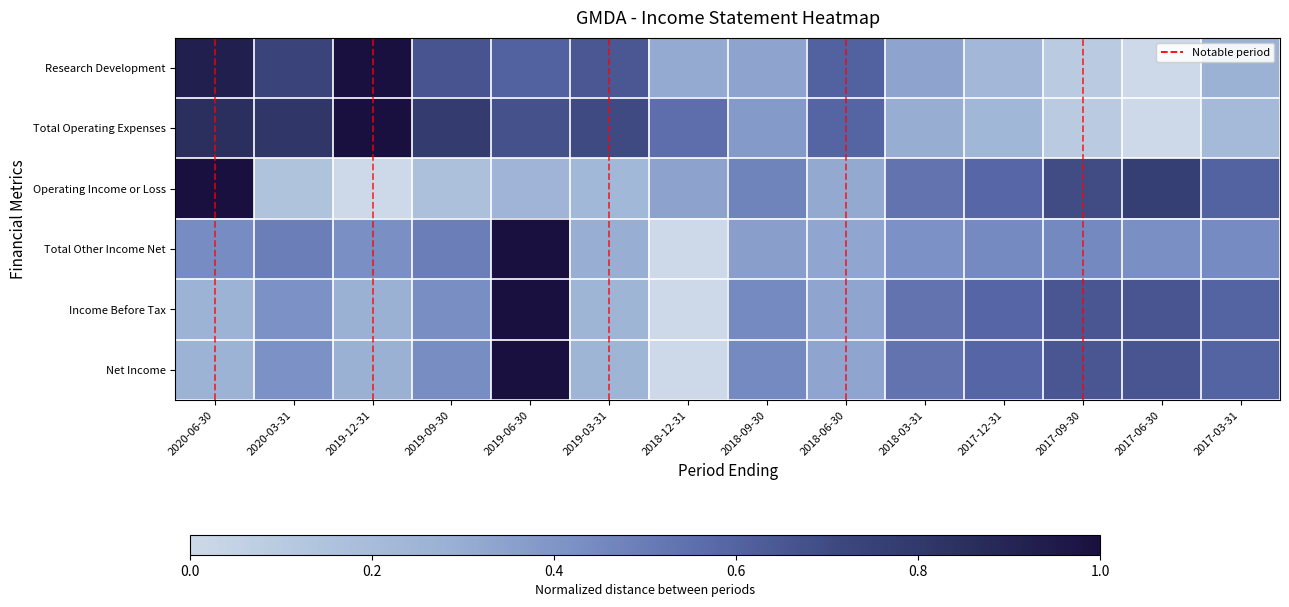

Reading left to right, what are all the values shown in this chart?

Research Development: 0.9	0.7	1.0	0.7	0.6	0.6	0.3	0.3	0.6	0.3	0.2	0.1	0.0	0.3
Total Operating Expenses: 0.9	0.8	1.0	0.8	0.7	0.7	0.6	0.4	0.6	0.3	0.2	0.1	0.0	0.2
Operating Income or Loss: 1.0	0.1	0.0	0.2	0.2	0.2	0.3	0.5	0.3	0.5	0.6	0.7	0.8	0.6
Total Other Income Net: 0.4	0.5	0.4	0.5	1.0	0.3	0.0	0.4	0.3	0.4	0.4	0.5	0.4	0.4
Income Before Tax: 0.3	0.4	0.3	0.4	1.0	0.2	0.0	0.4	0.3	0.5	0.6	0.7	0.7	0.6
Net Income: 0.3	0.4	0.3	0.4	1.0	0.2	0.0	0.4	0.3	0.5	0.6	0.7	0.7	0.6